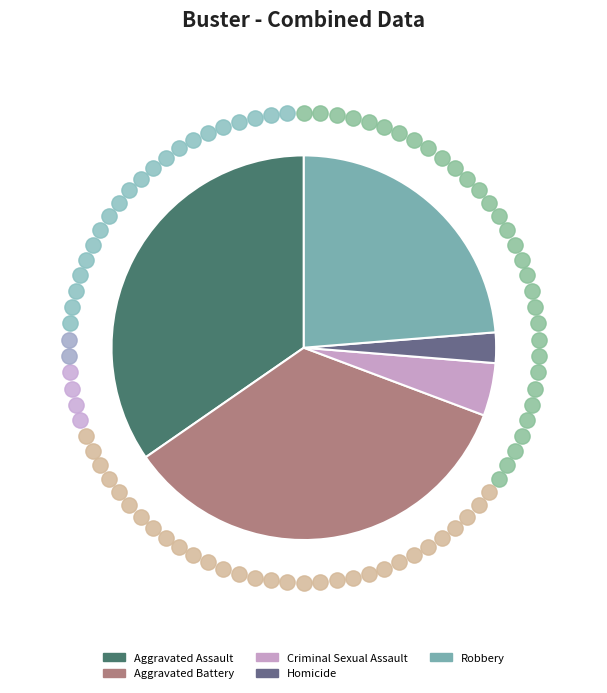

Approximately how many times larger is the value at Aggravated Assault compared to Homicide?

13.5